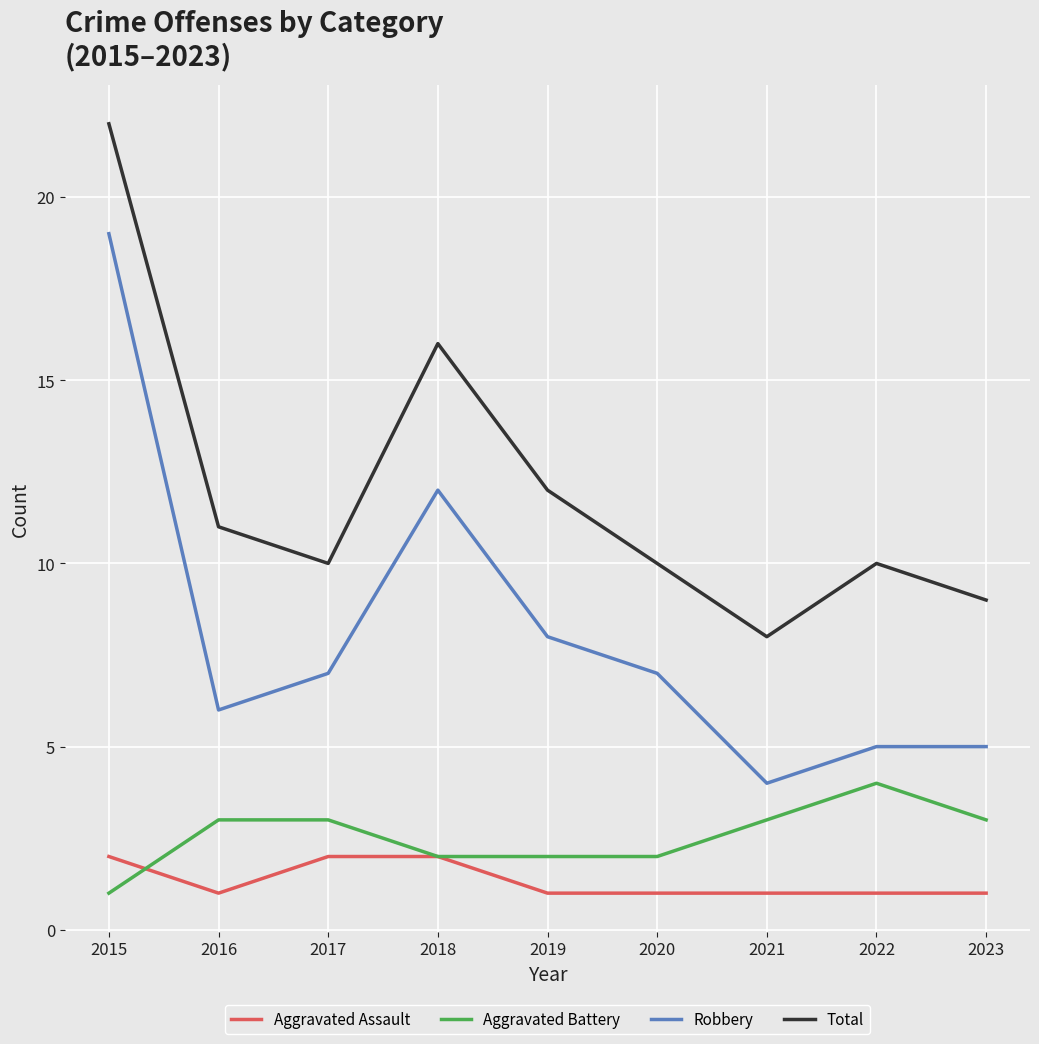

What is the average value of the Aggravated Assault series?

1